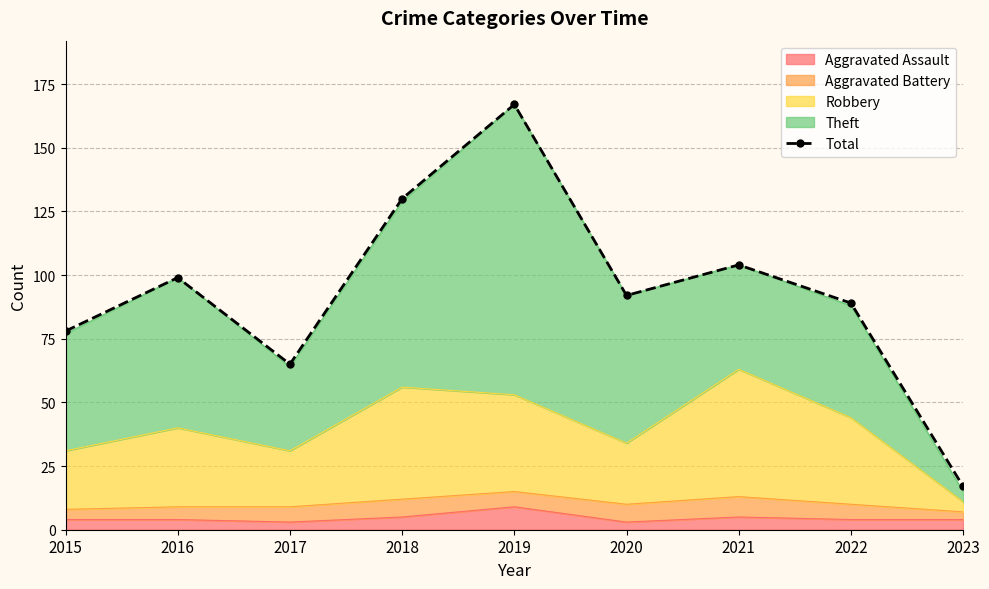

How many data points does each series have?

9